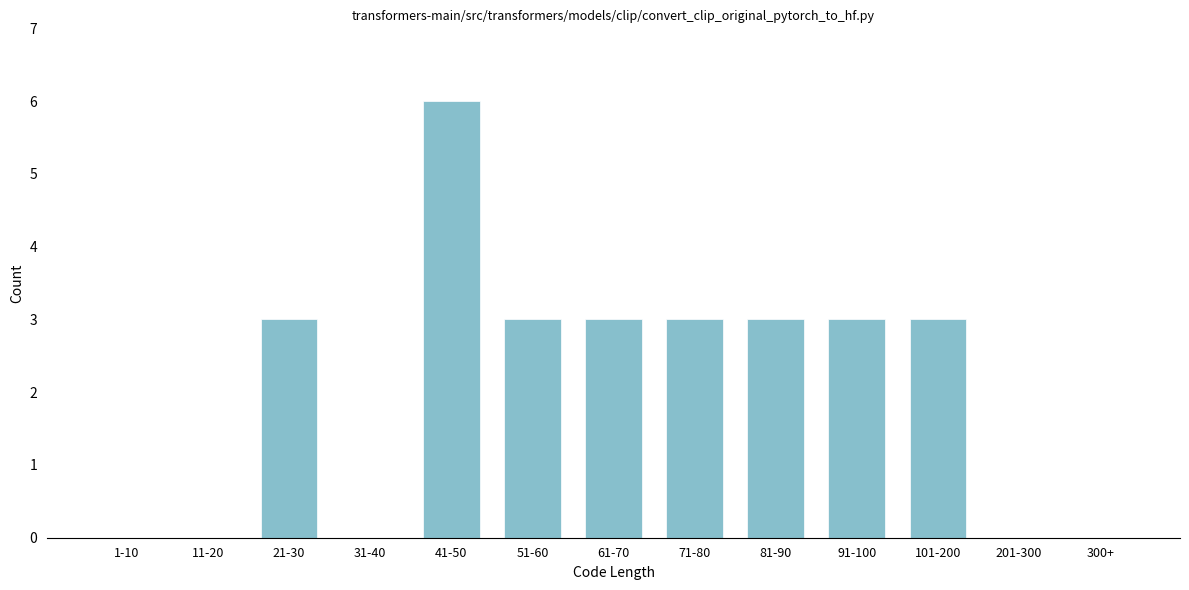

Reading right to left, extract all data points from this chart.

300+=0	201-300=0	101-200=3	91-100=3	81-90=3	71-80=3	61-70=3	51-60=3	41-50=6	31-40=0	21-30=3	11-20=0	1-10=0